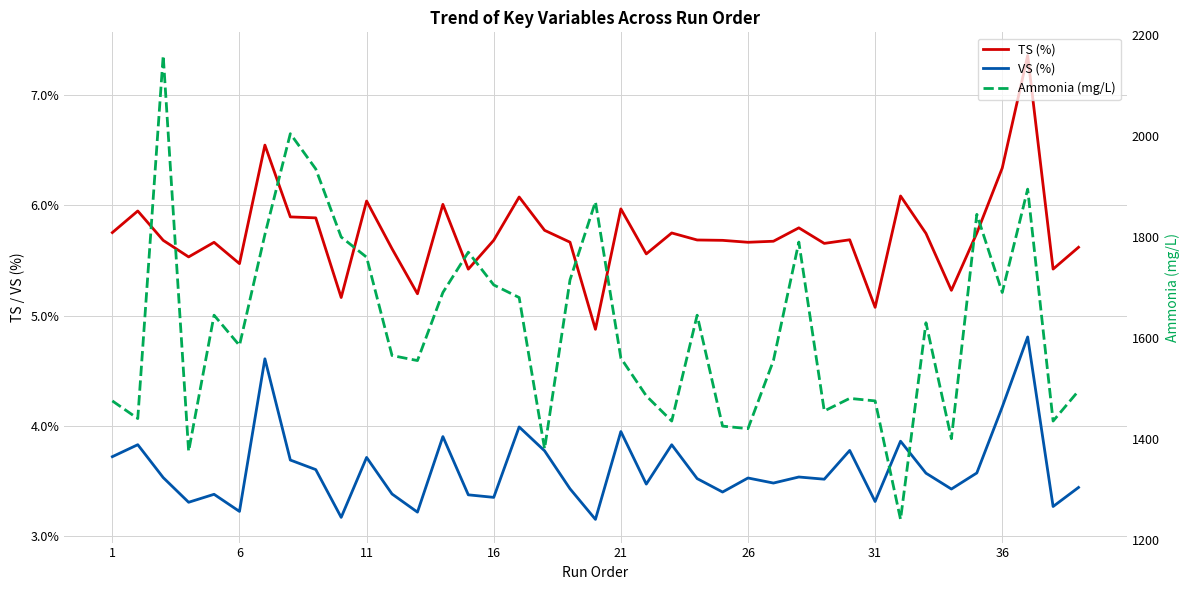

What are all the series names shown in the legend?

TS (%), VS (%), Ammonia (mg/L)